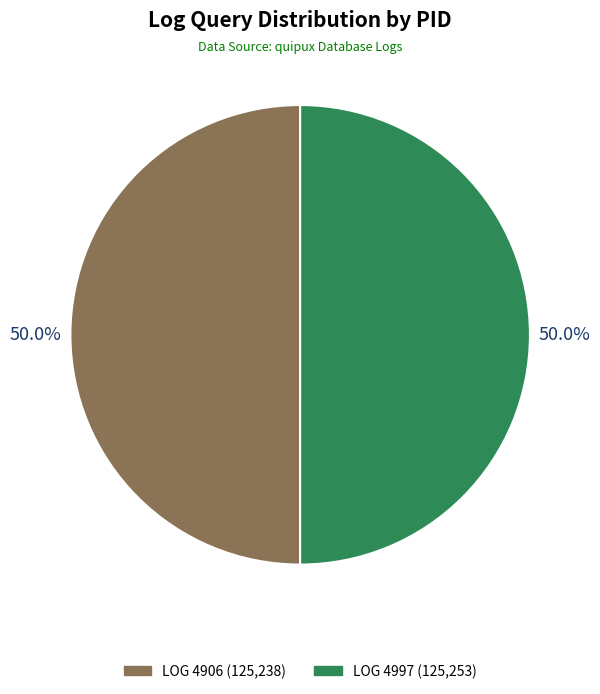

Rank the categories by value from lowest to highest.

4906, 4997